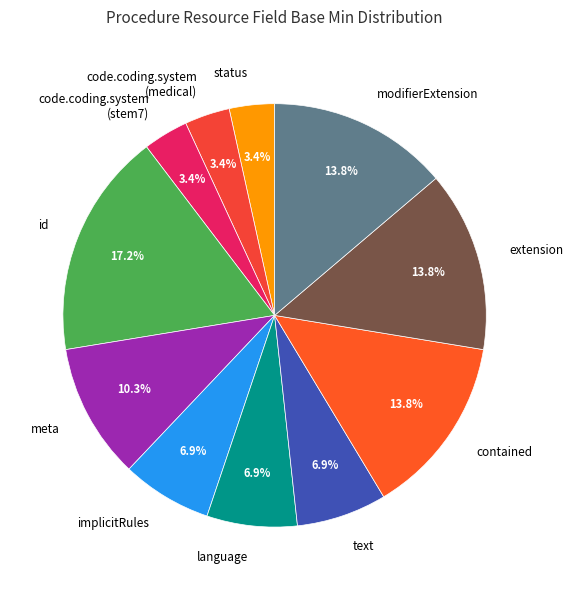

Which category has the biggest portion of the pie?

id